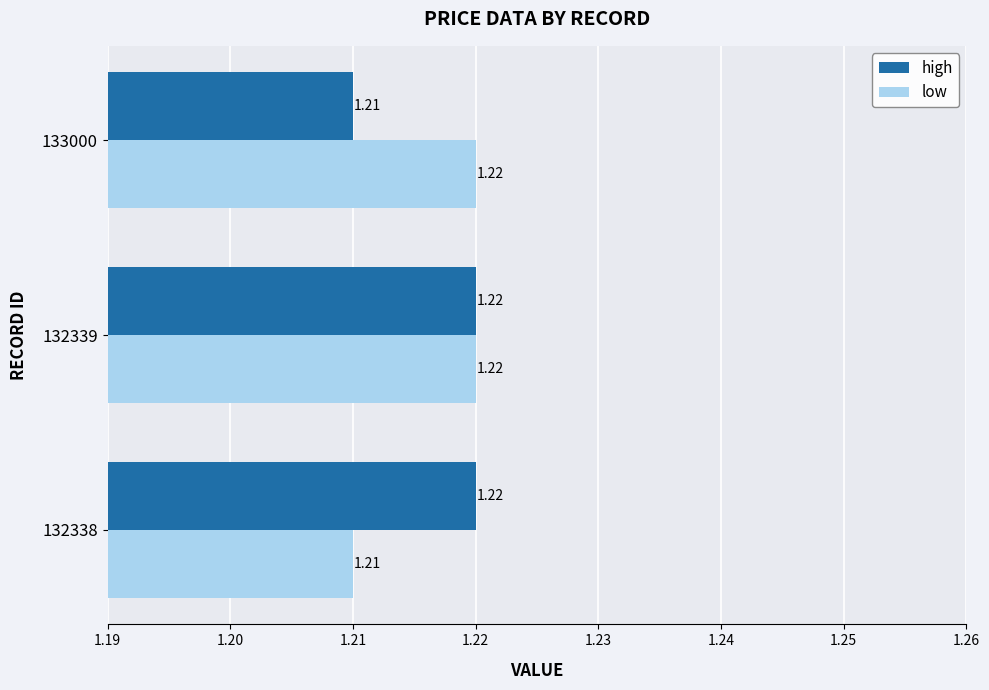

Which series changed the most between 132339 and 133000?

high